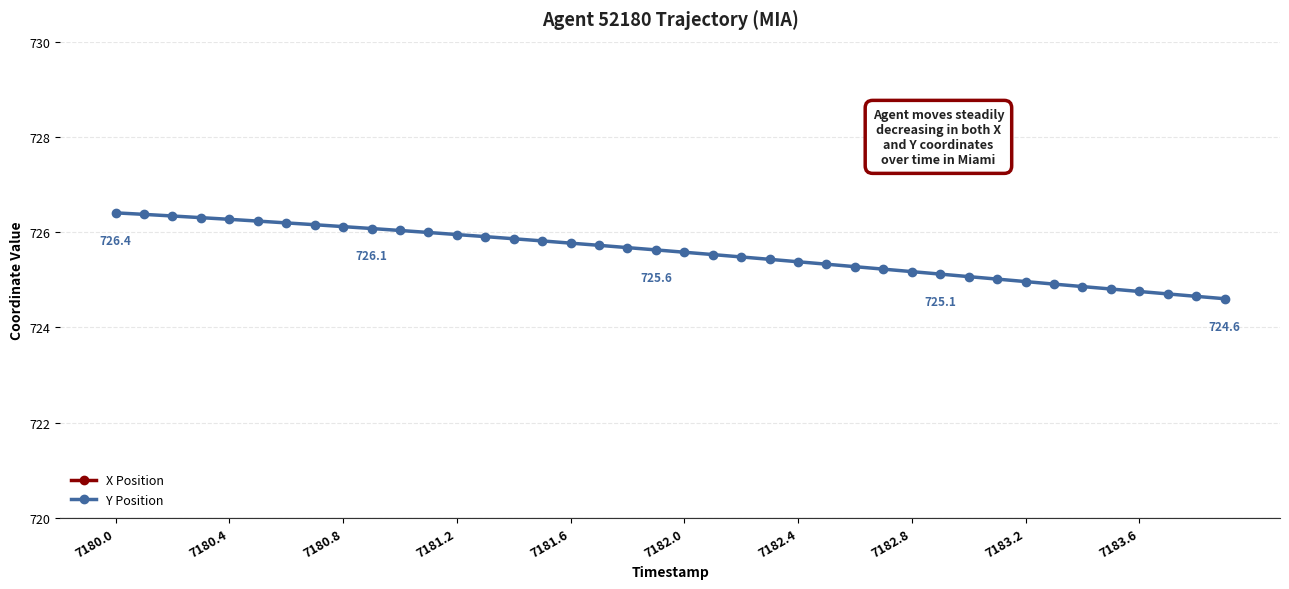

At how many categories does at least one series exceed 705?

40